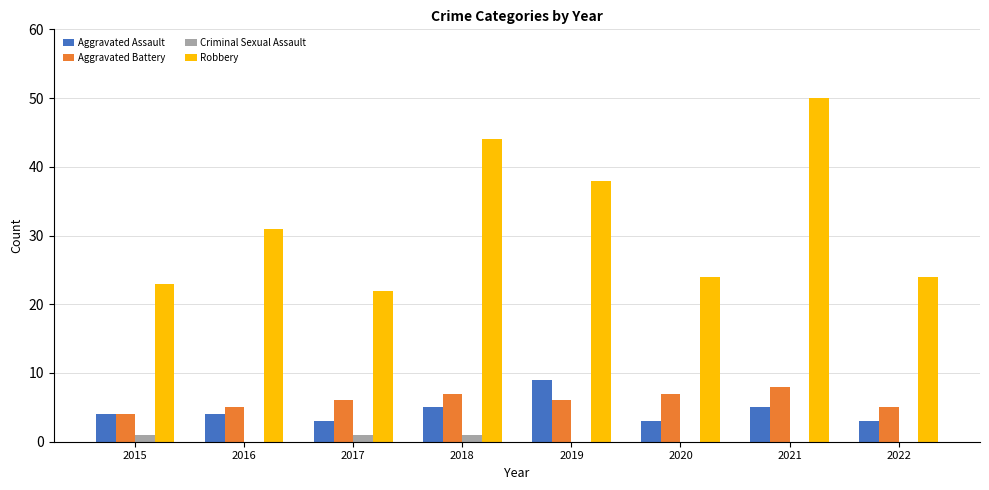

At which category does the chart reach its peak across all series?

2021